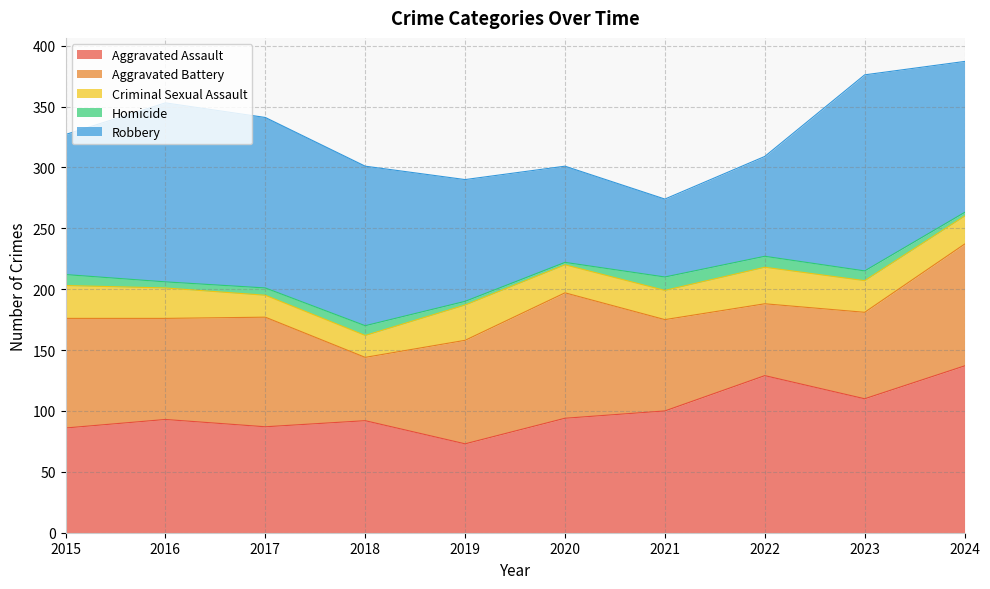

What is the value of the Aggravated Assault point at the 10th from the left?

137